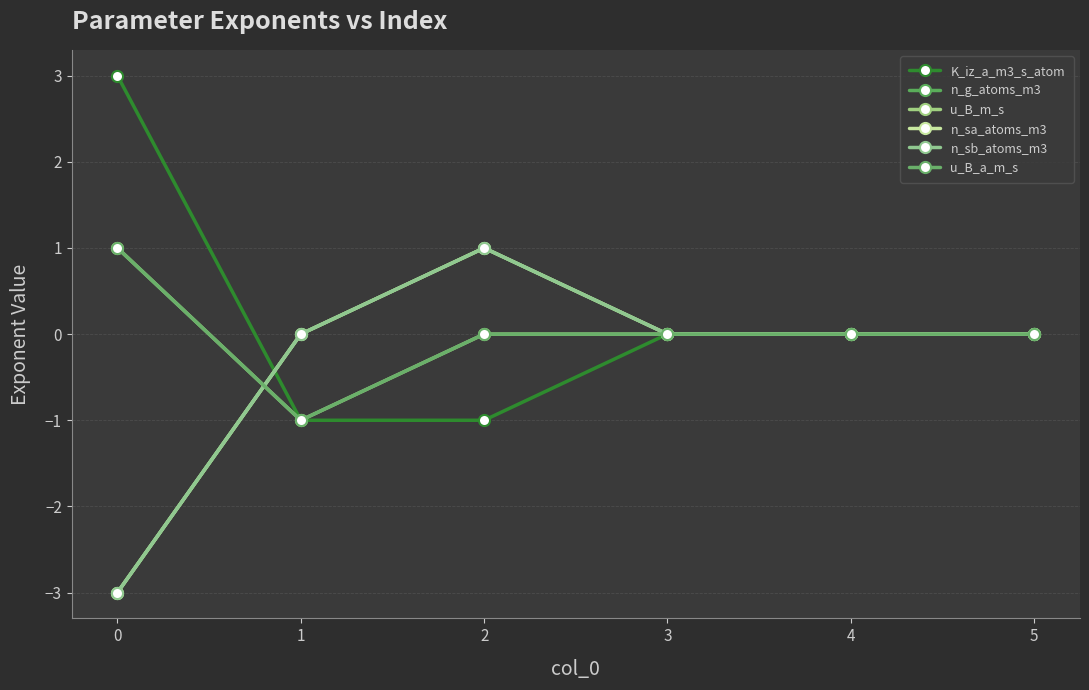

Which series has the widest spread of values?

K_iz_a_m3_s_atom